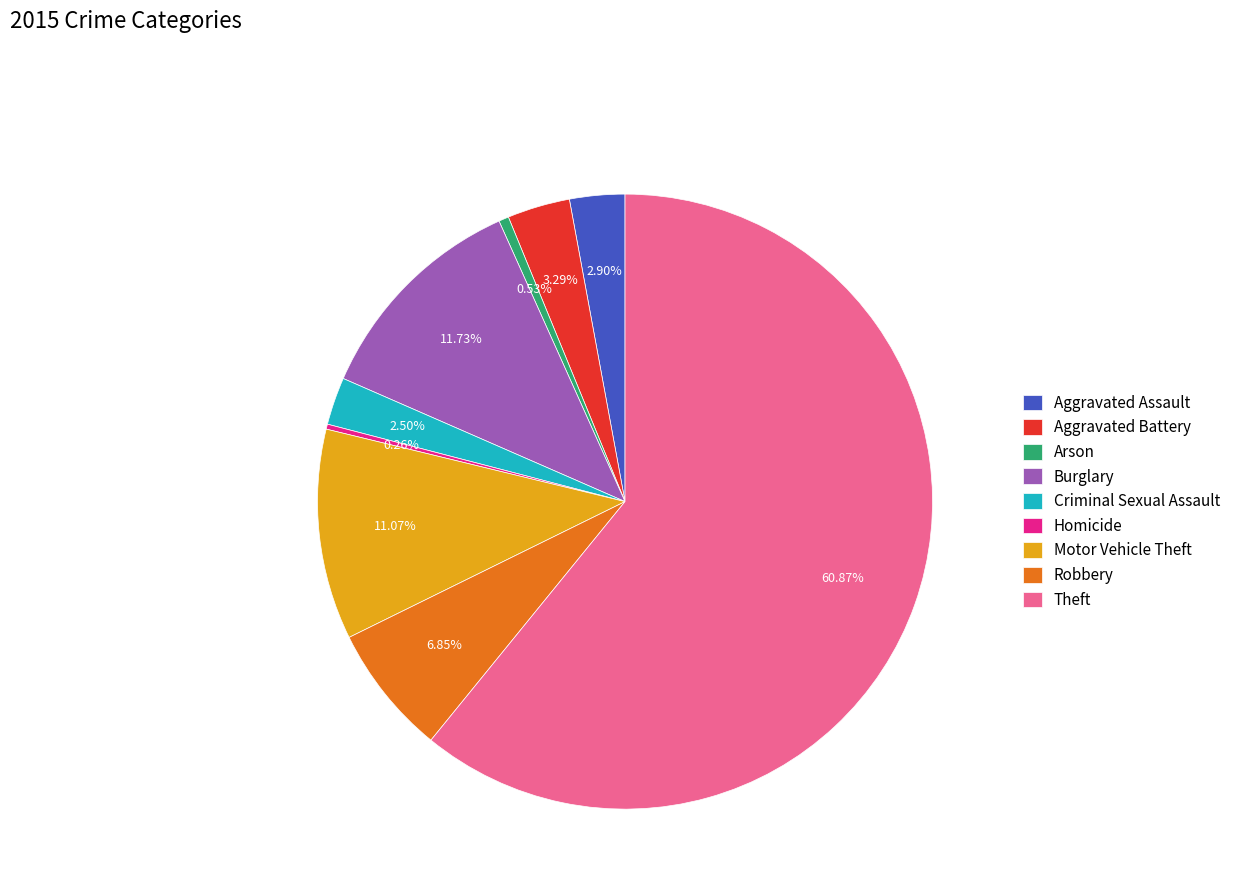

Which slice represents more than half of the pie?

Theft